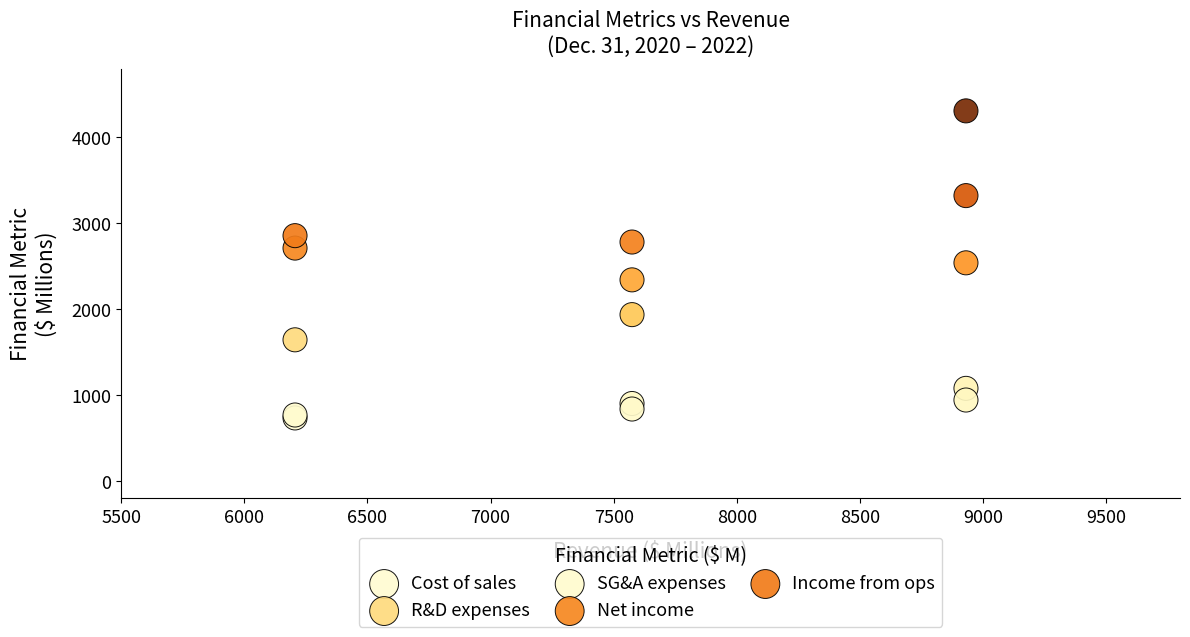

What are all the series names shown in the legend?

Cost of sales, R&D expenses, SG&A expenses, Net income, Income from ops